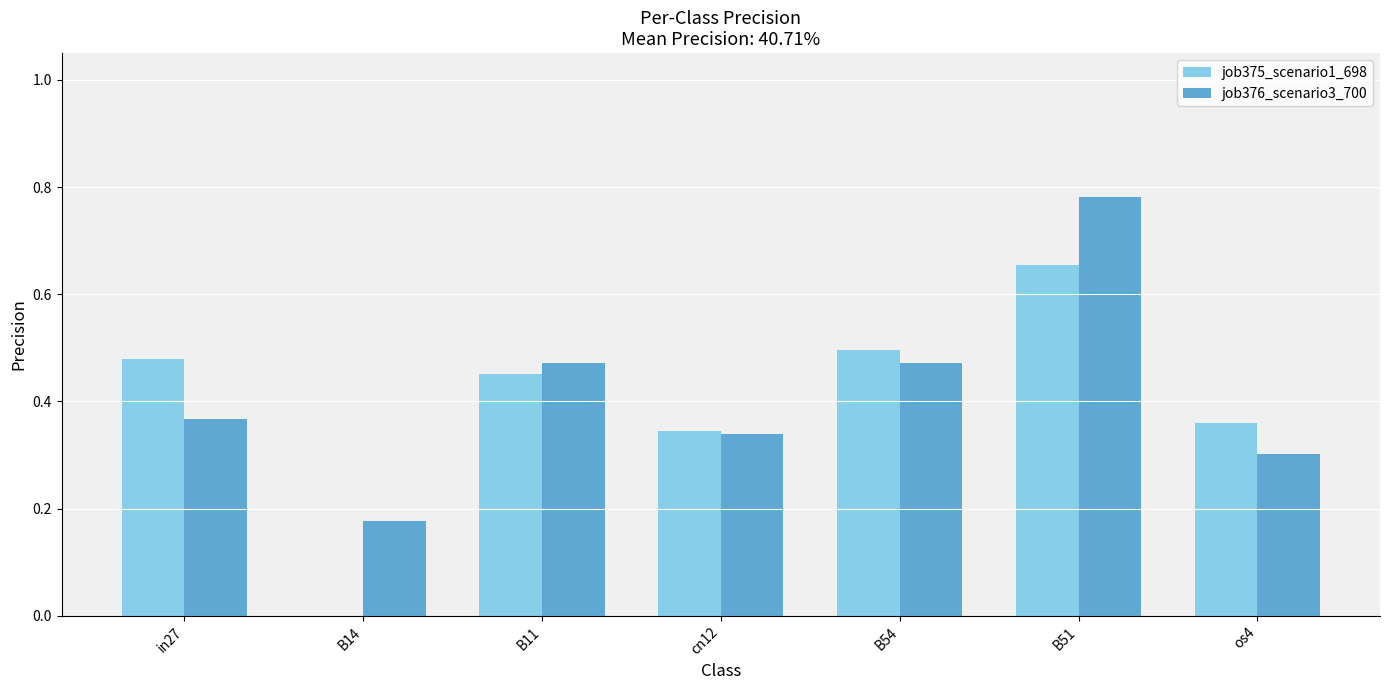

Which series has the largest total across all categories?

job376_scenario3_700